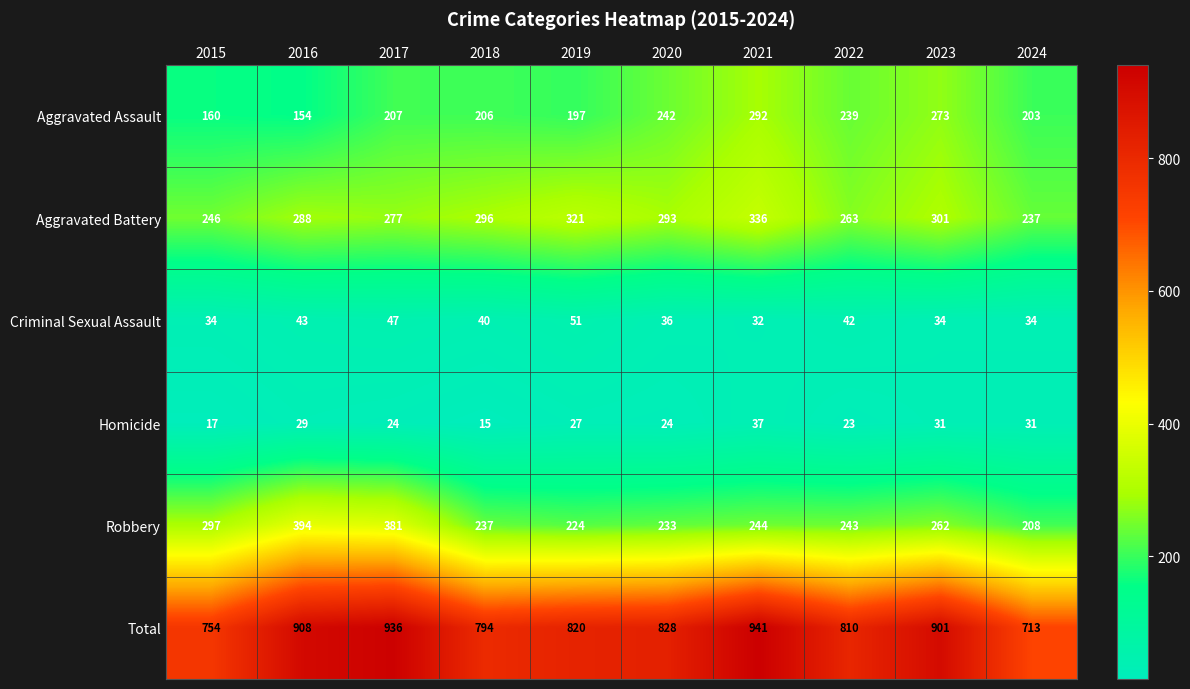

What is the sum of the Total values at 2019 and 2017?

1756